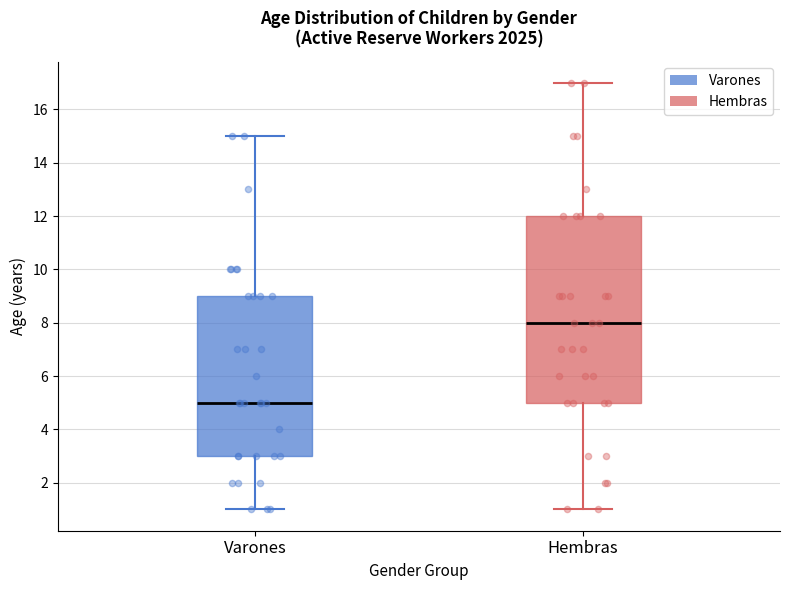

Where is the lower edge of the box for Hembras on the y-axis? The values are not printed on the chart, so give them approximately, as read against the axis.

5